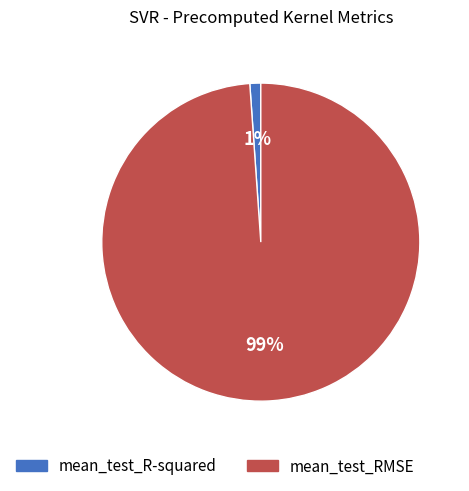

To the nearest percent, what is the difference between the largest and smallest slice percentages?

98%